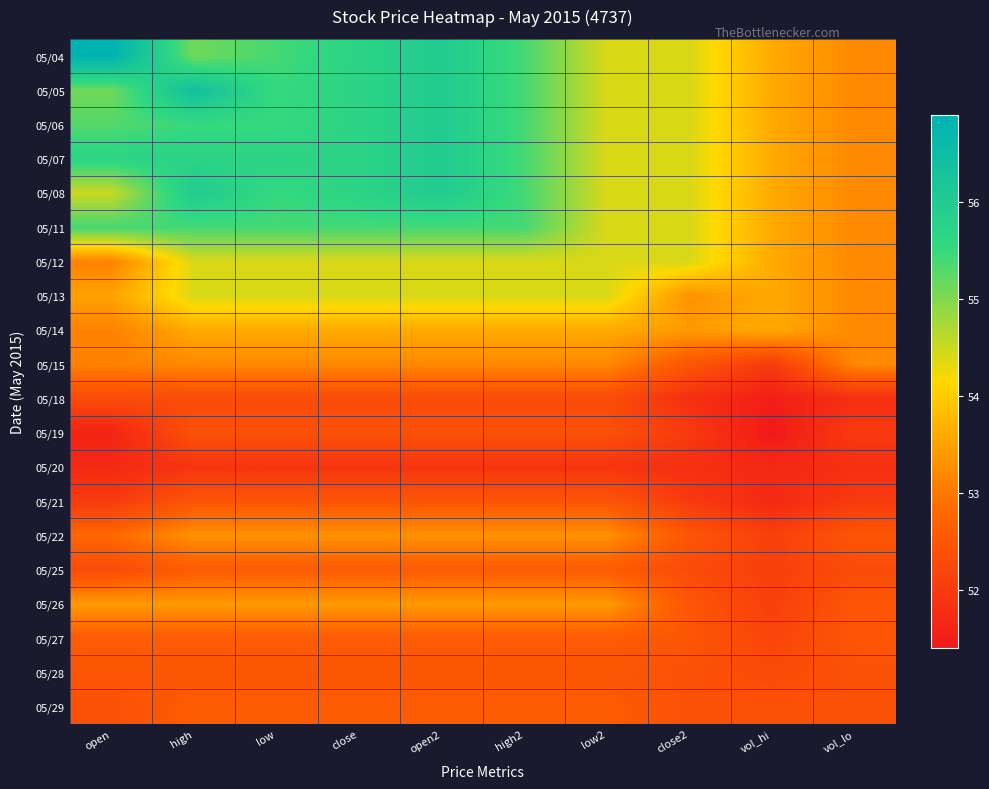

Count the number of data series in this chart.

20